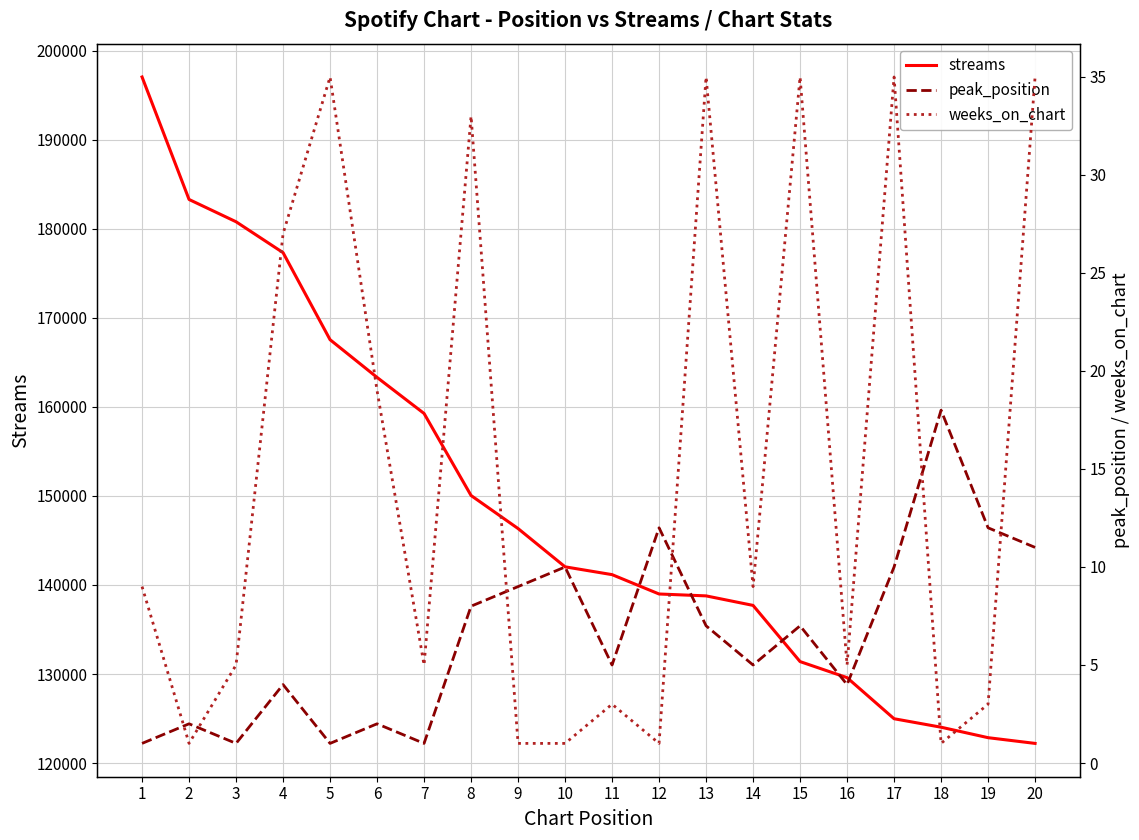

Is it true that weeks_on_chart equals 27 at 4?

True